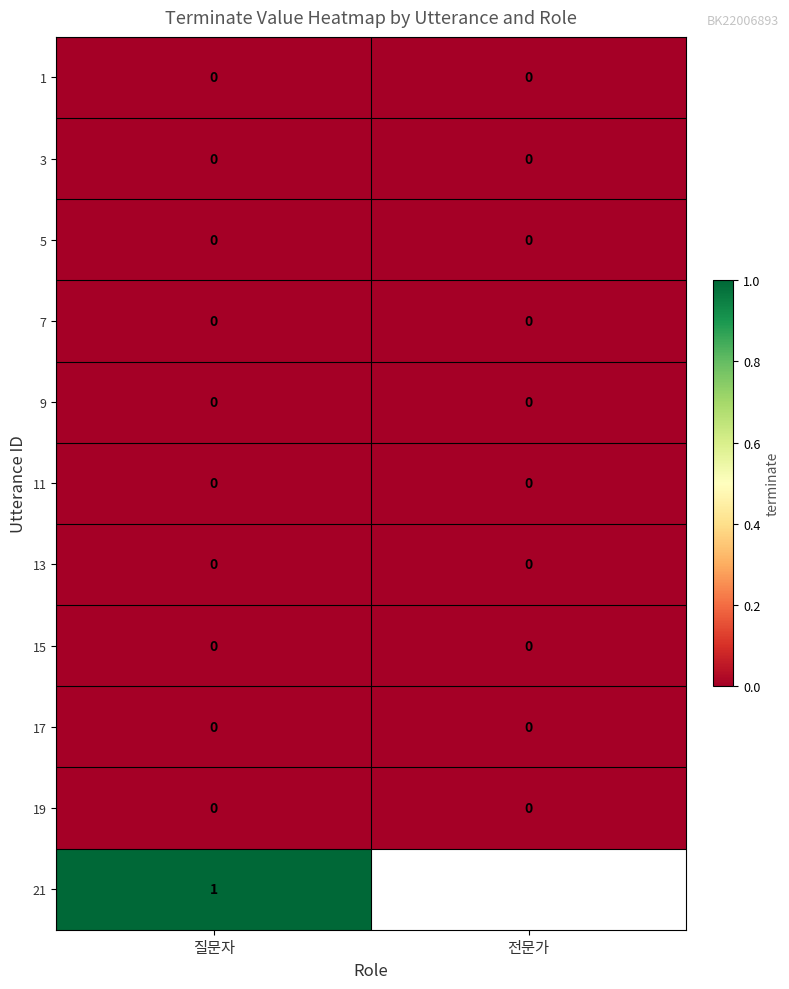

The value of 1 at 질문자 is 0. True or false?

True